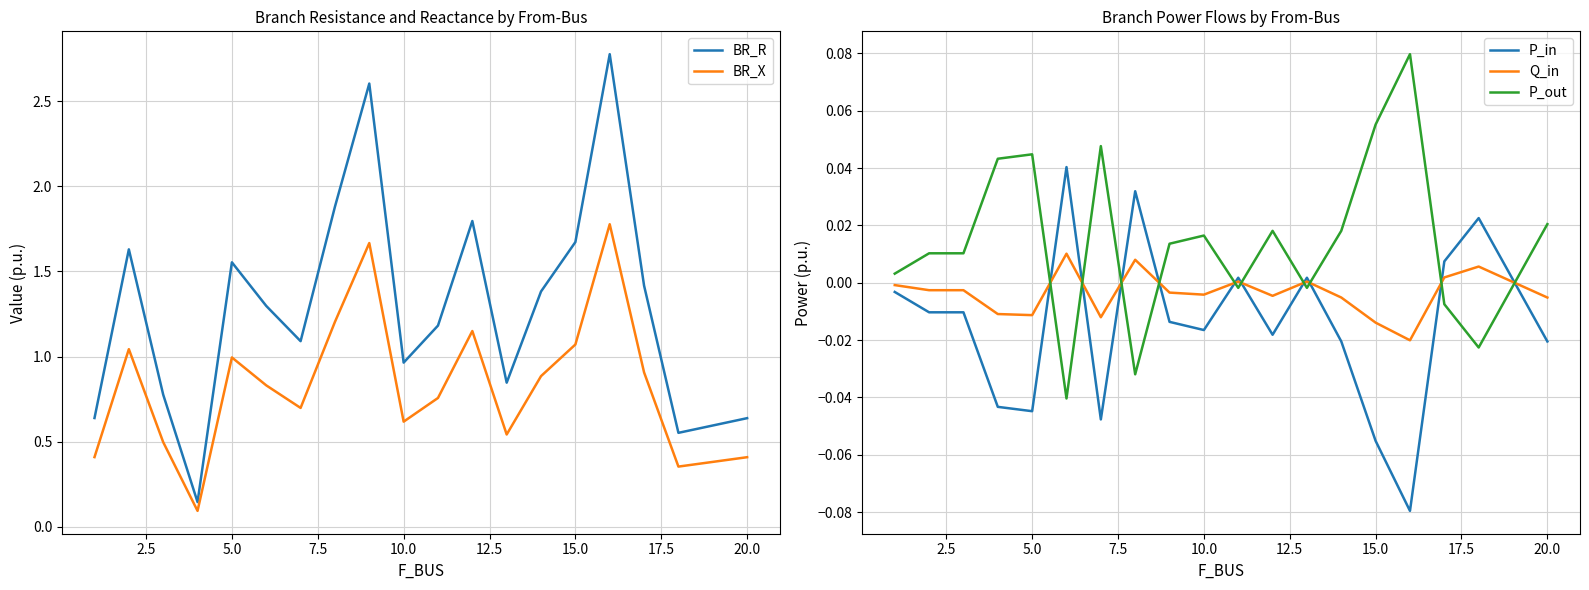

What is the maximum value for BR_R?

2.8